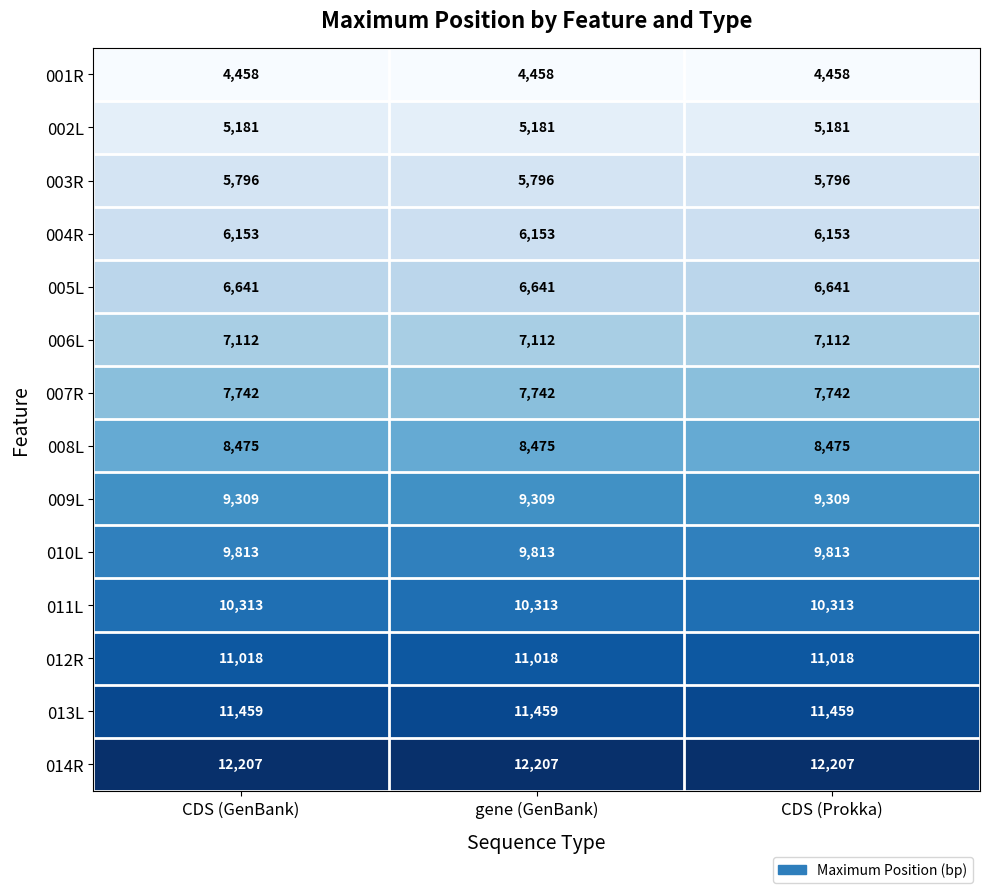

What is the spread (max minus min) of values at CDS (GenBank)?

7749